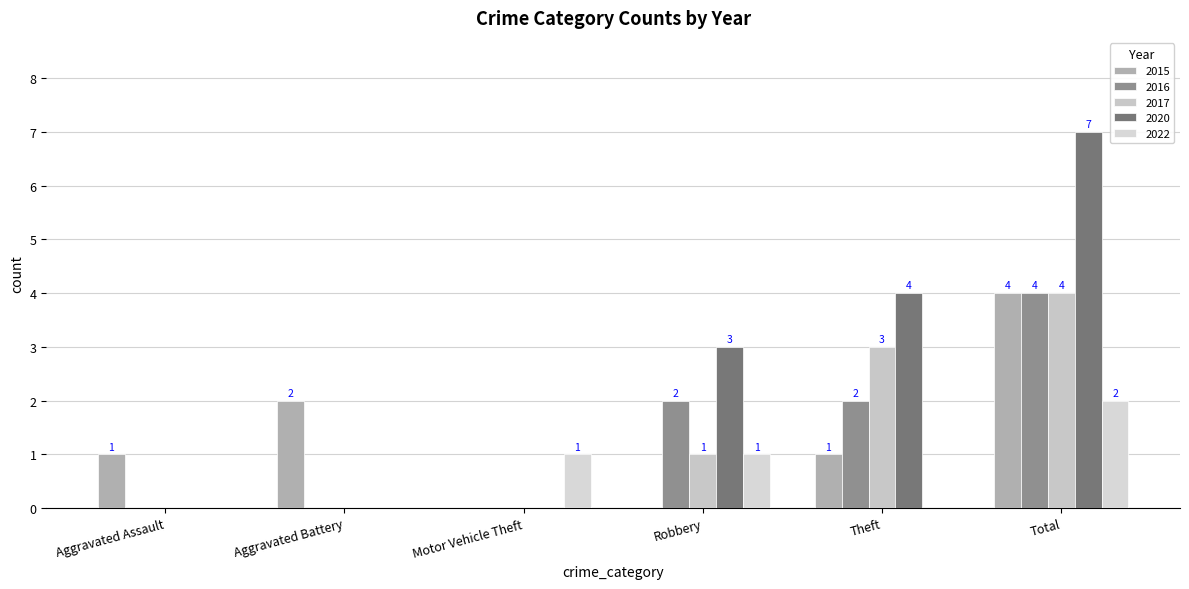

What is the spread (max minus min) of values at Robbery?

3